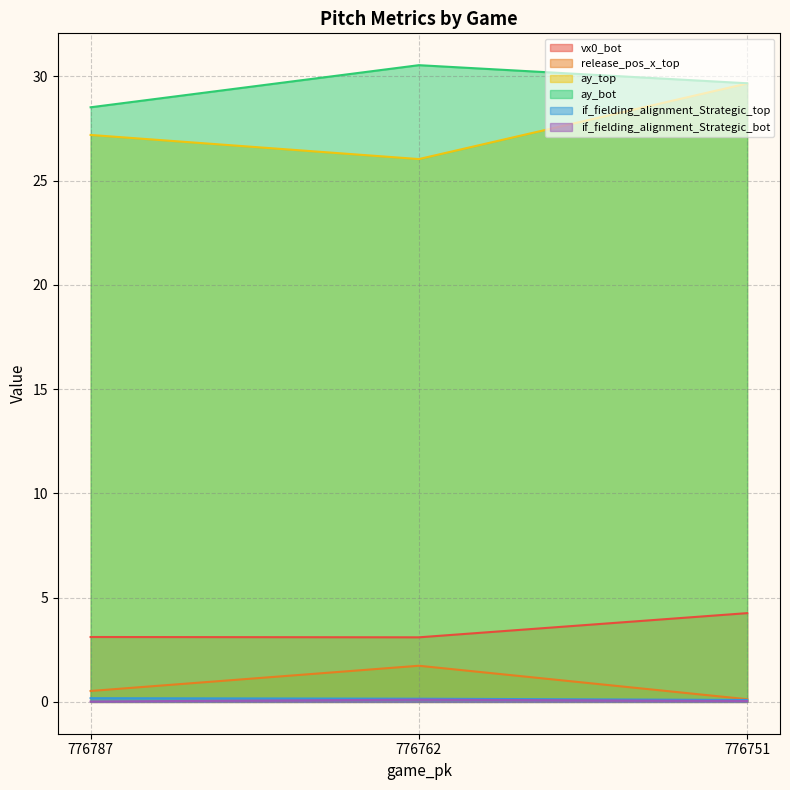

The if_fielding_alignment_Strategic_bot series shows 0.0 at 776787. True or false?

True